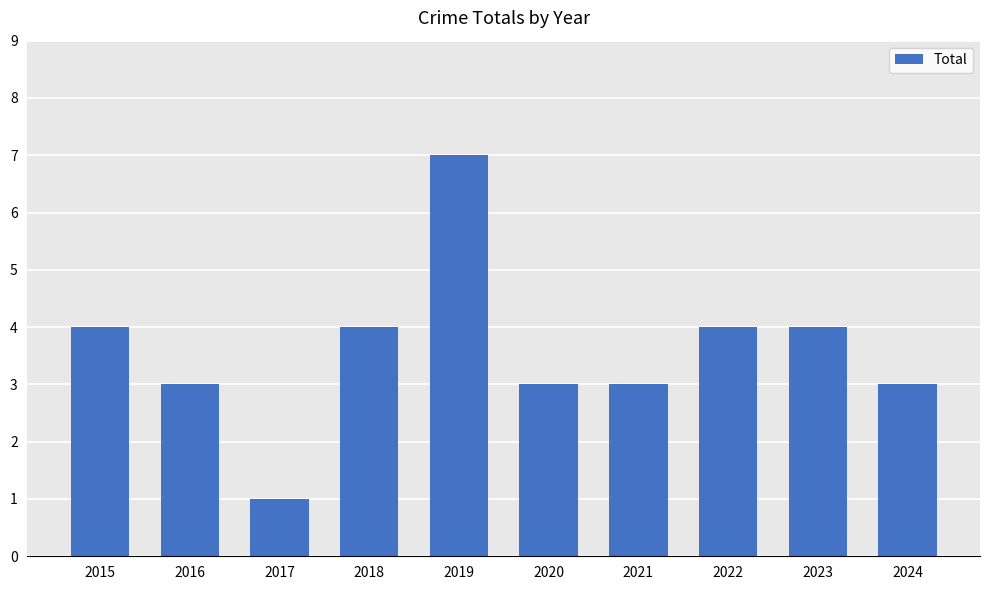

What is the approximate value at 2023?

4